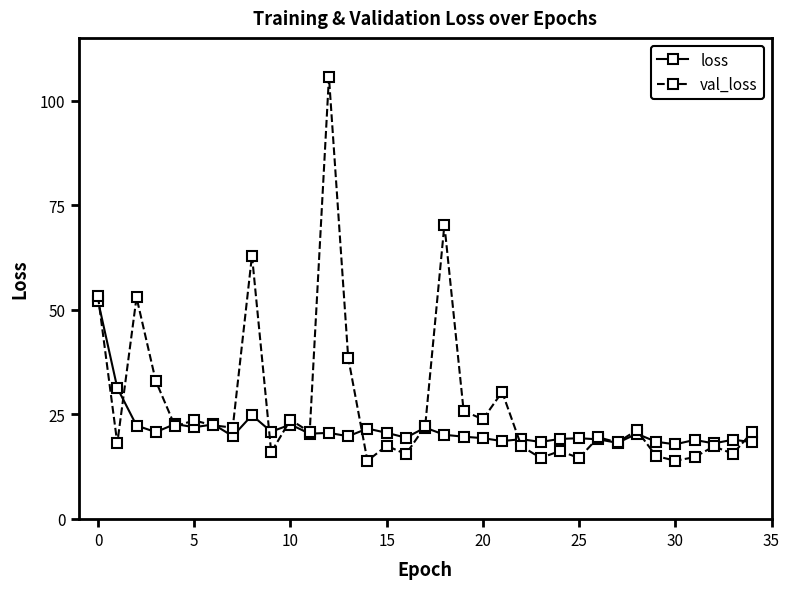

What is the minimum value shown in the chart?

13.8